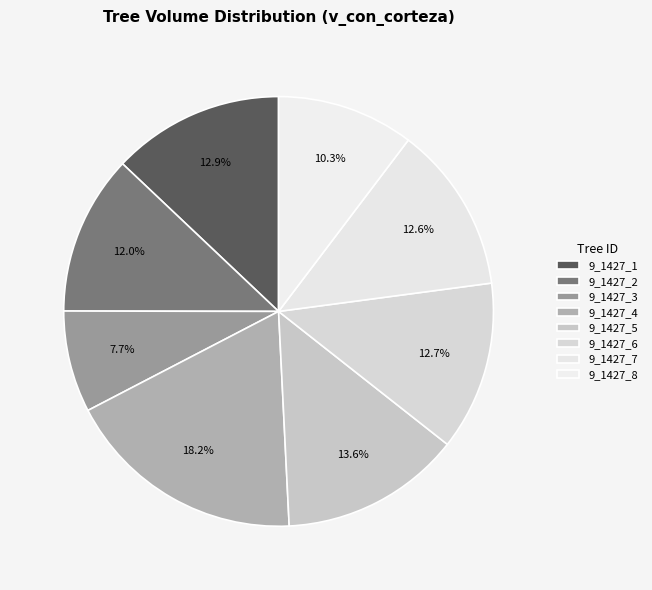

How many segments does this pie chart have?

8